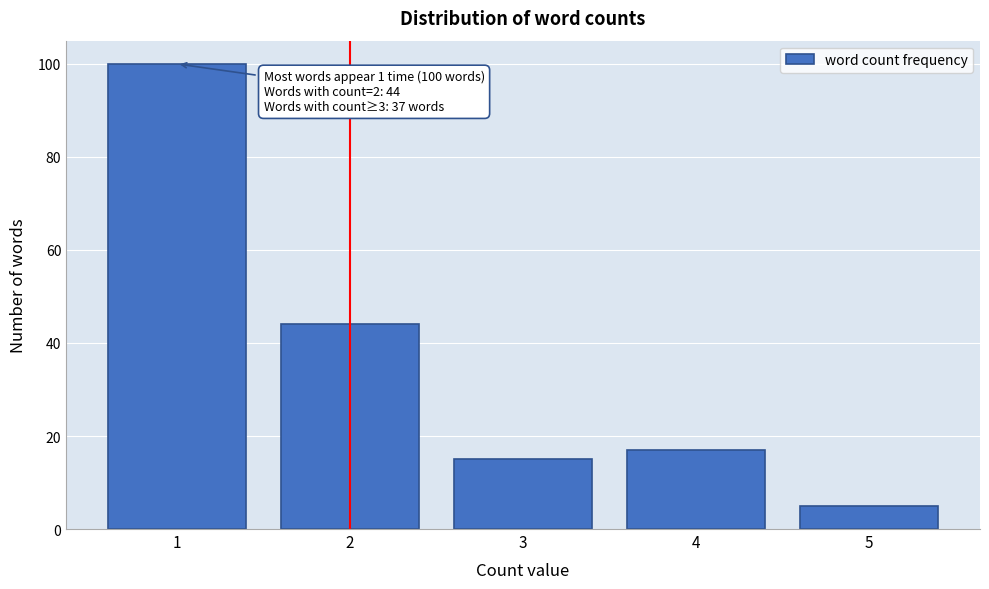

Reading right to left, transcribe all the data shown in this chart.

5	17	15	44	100